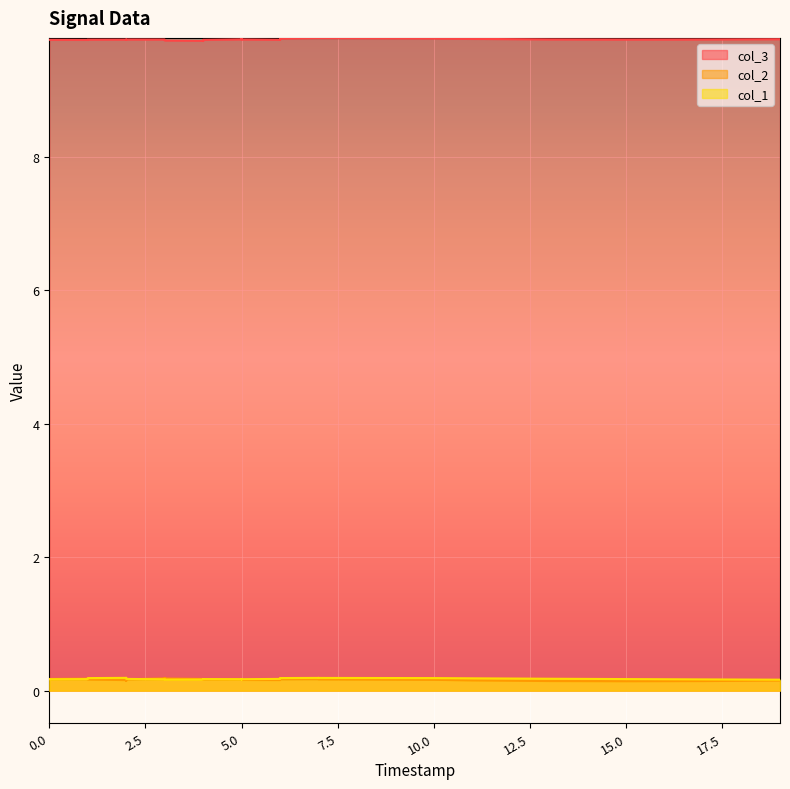

What is the sum of all col_3 values?

390.2